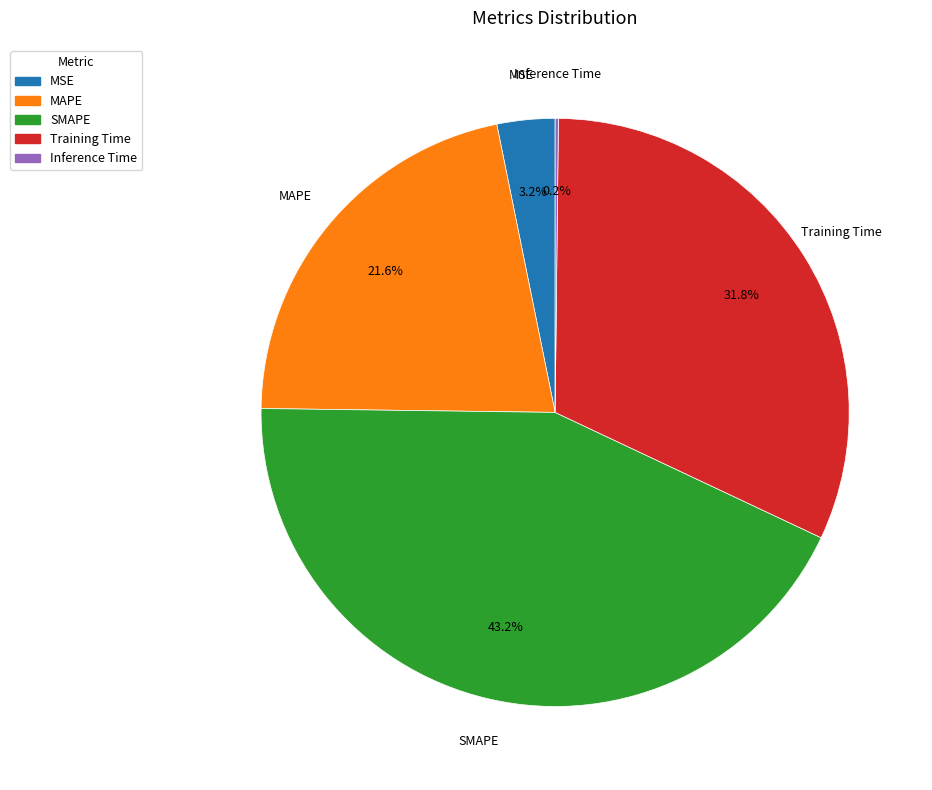

Does any single category account for the majority?

No